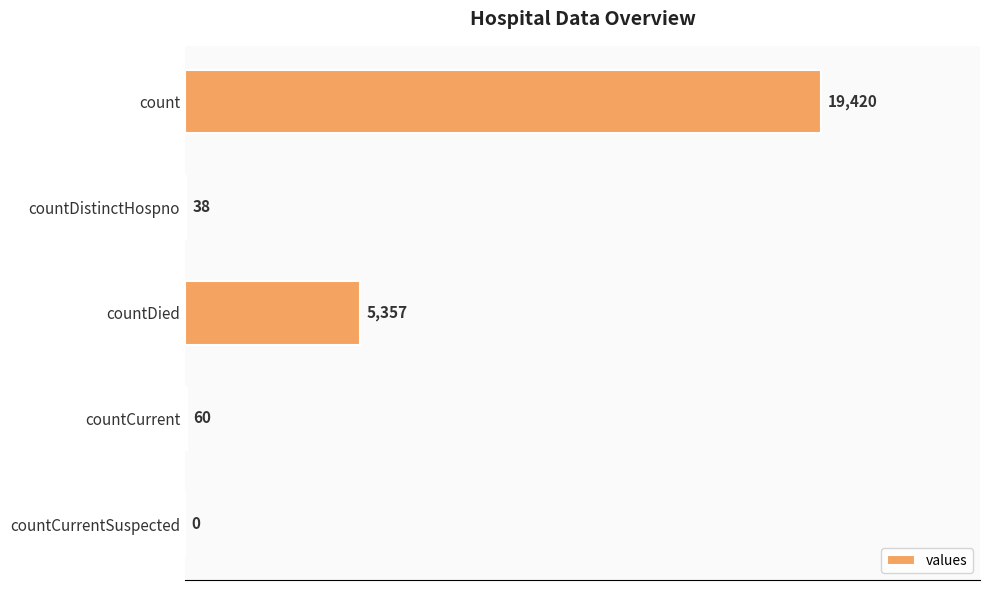

What is the change in value from count to countDistinctHospno?

-19382